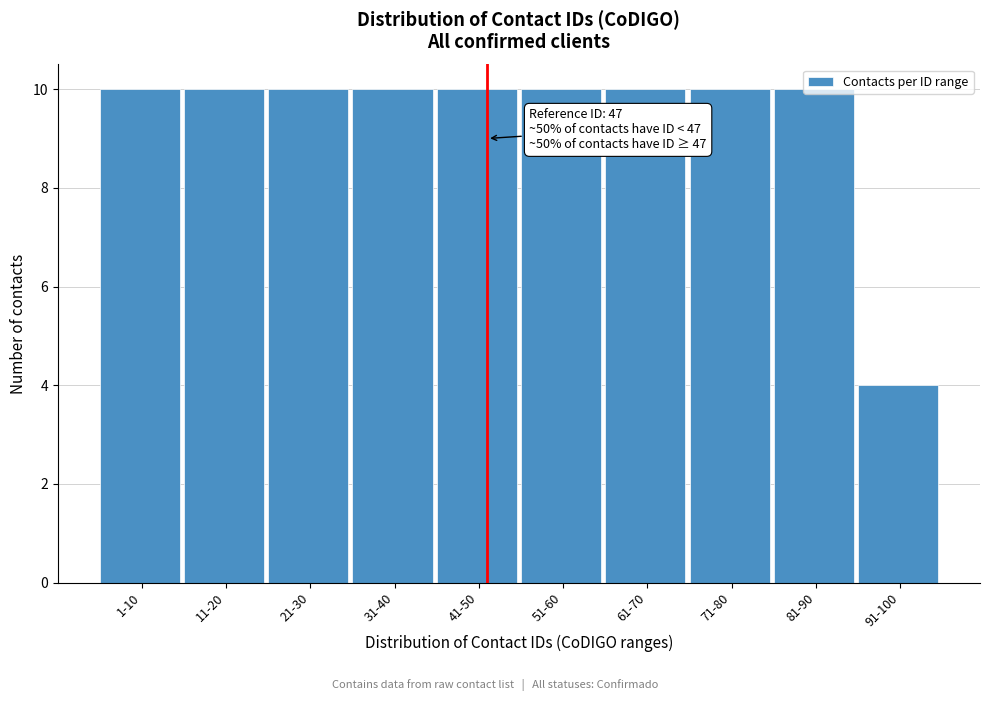

Approximately how many times larger is the value at 21-30 compared to 91-100?

2.5